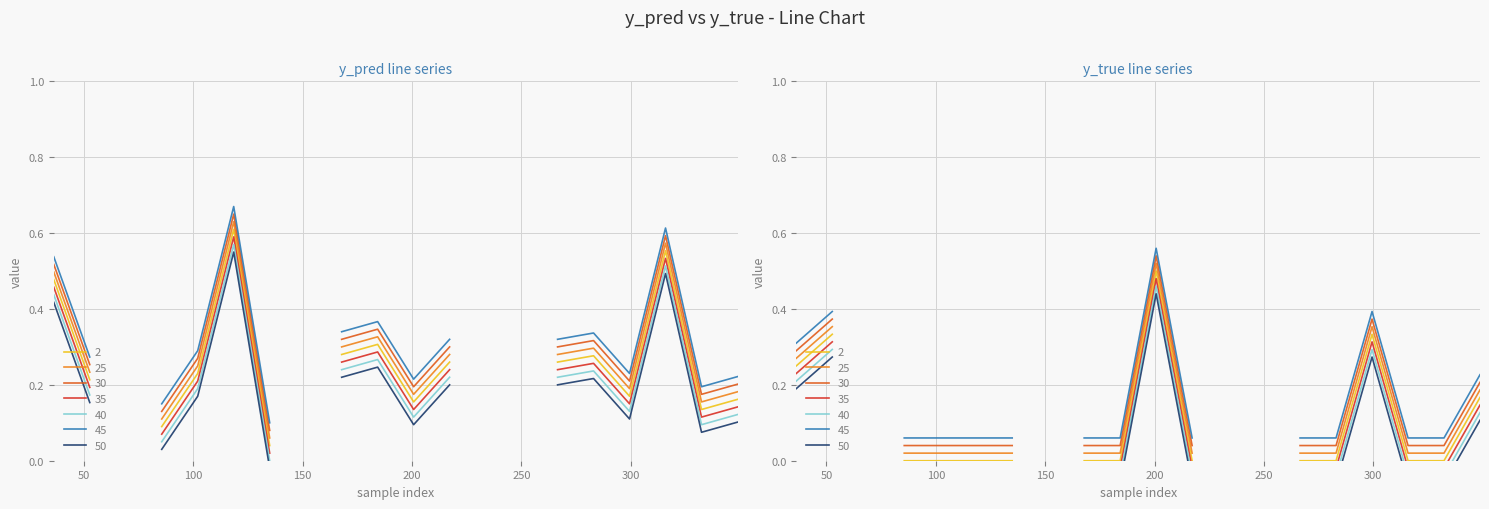

Does the chart have visible grid lines?

Yes